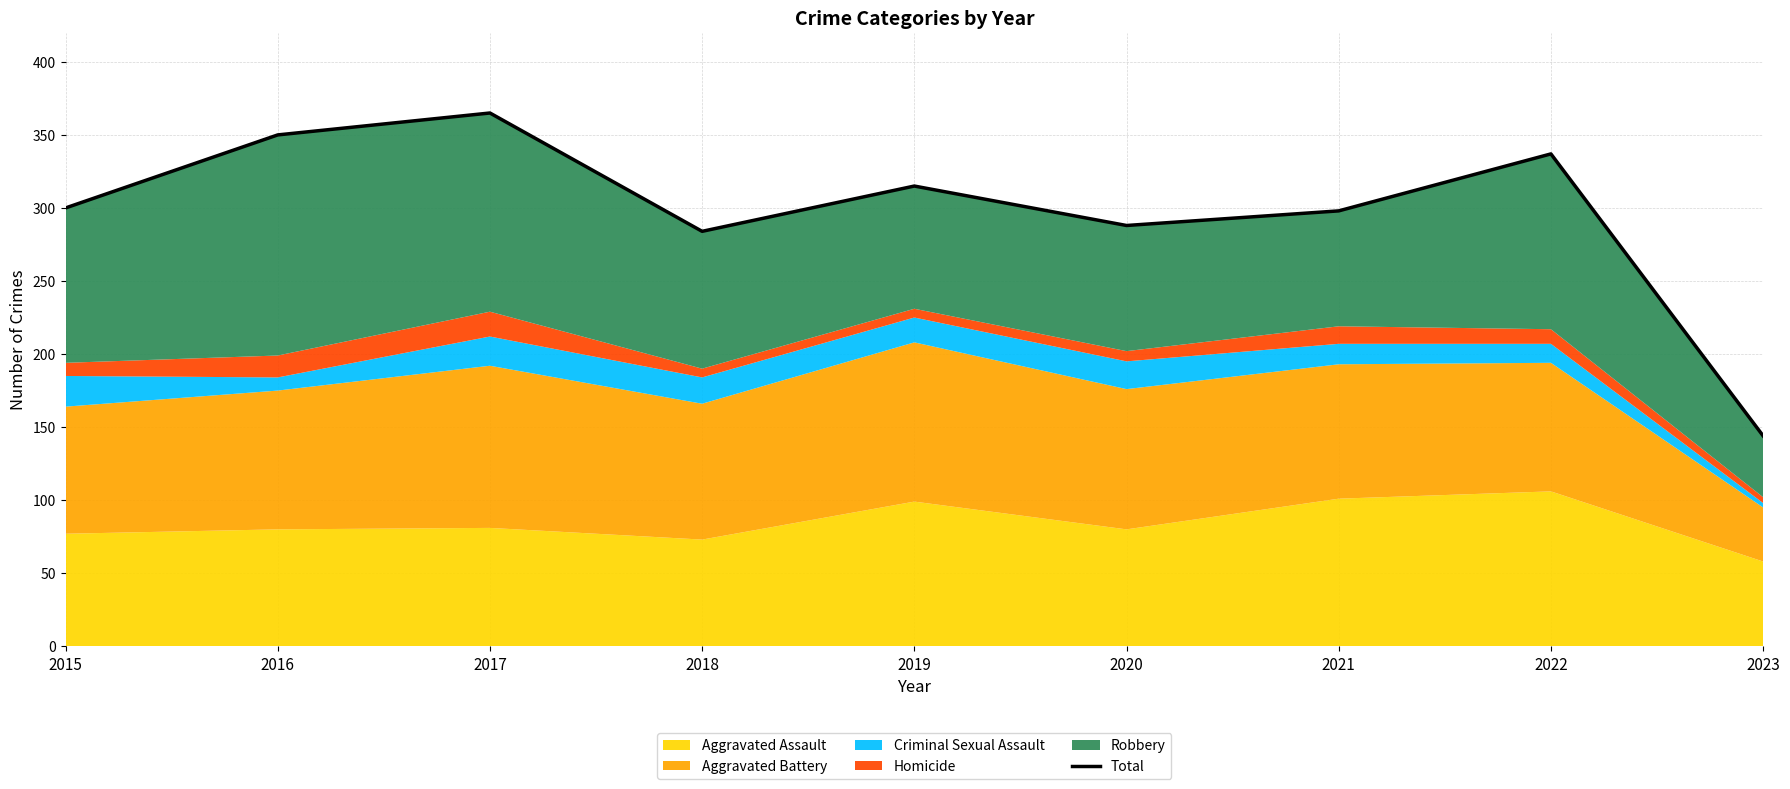

At which category does the chart reach its minimum across all series?

2023